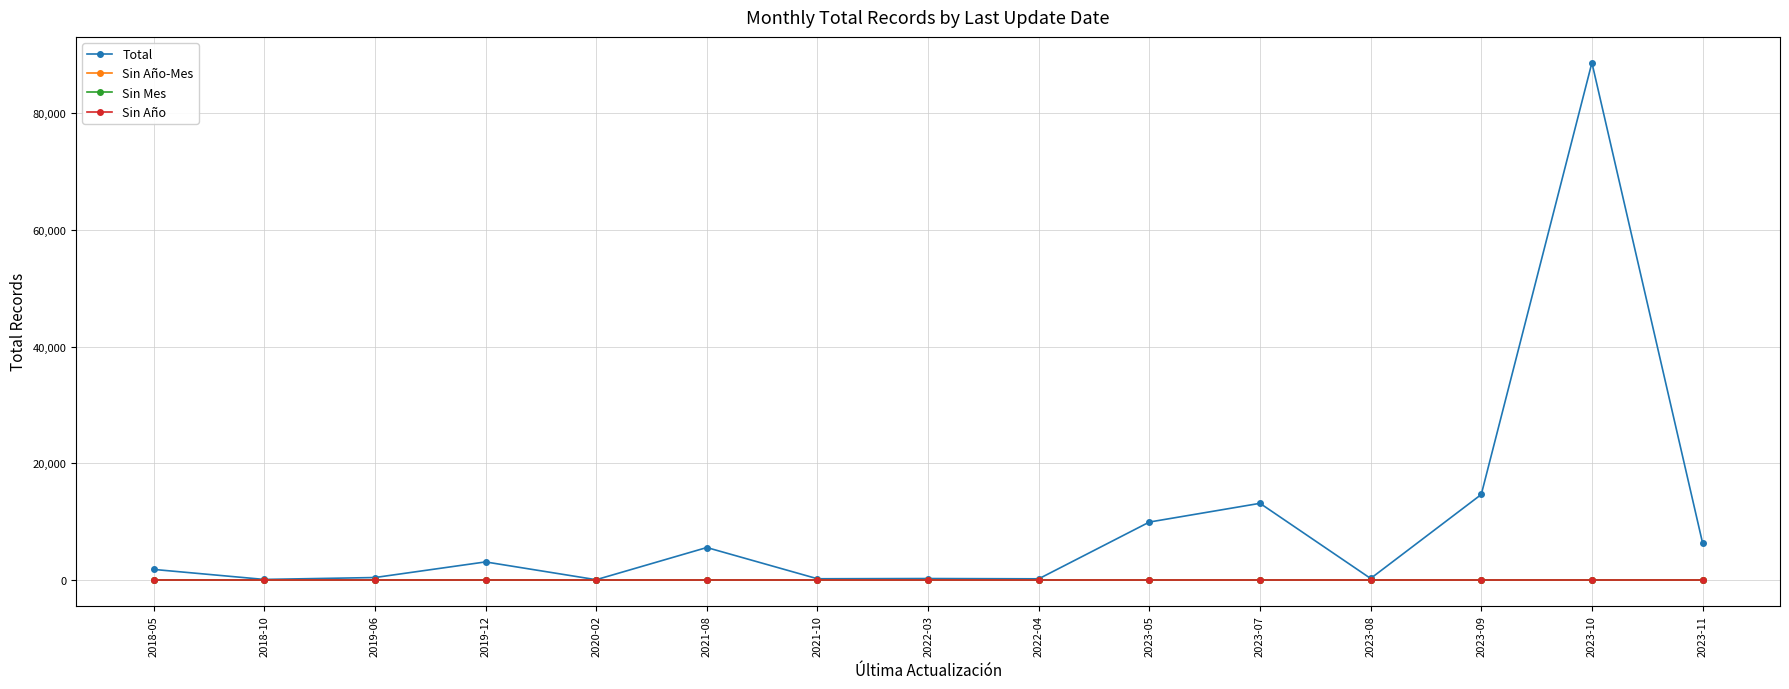

Reading right to left, what are all the values shown in this chart?

Total: 6321	88698	14629	219	13112	9898	159	209	169	5528	7	3058	380	54	1772
Sin Año-Mes: 0	0	0	0	0	0	0	0	0	0	0	0	0	0	0
Sin Mes: 0	0	0	0	0	0	0	0	0	0	0	0	0	0	0
Sin Año: 0	0	0	0	0	0	0	0	0	0	0	0	0	0	0